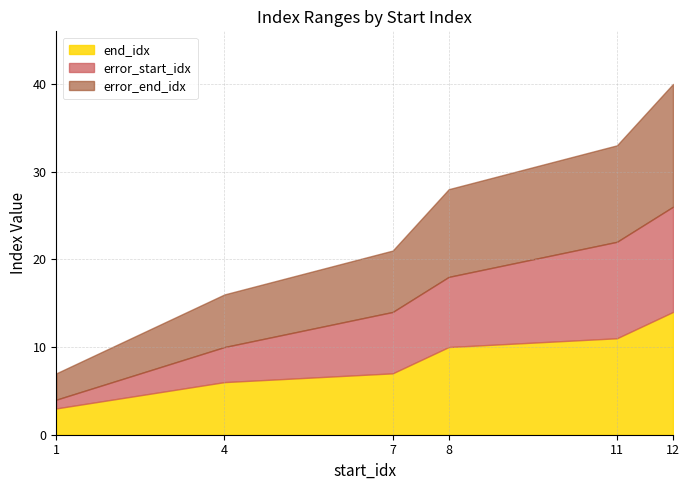

Between 8 and 1, which is larger?

8